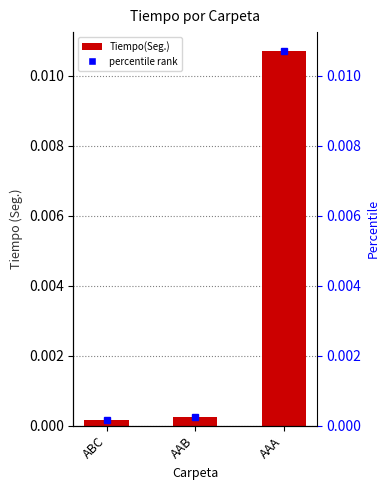

Which has a higher value, ABC or AAB?

AAB